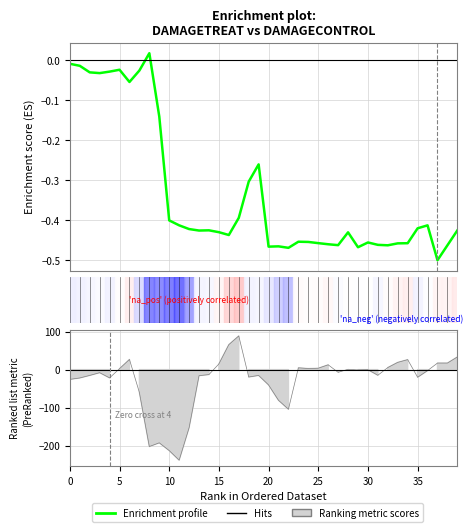

The value at 27 is -0.5. True or false?

True